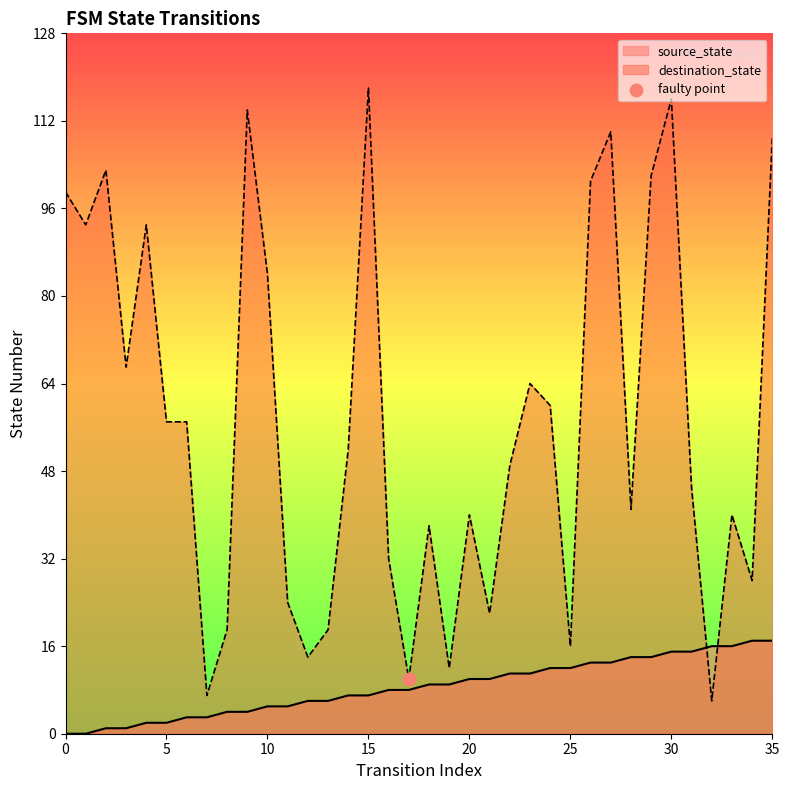

What is the total value across all series at 10?

89